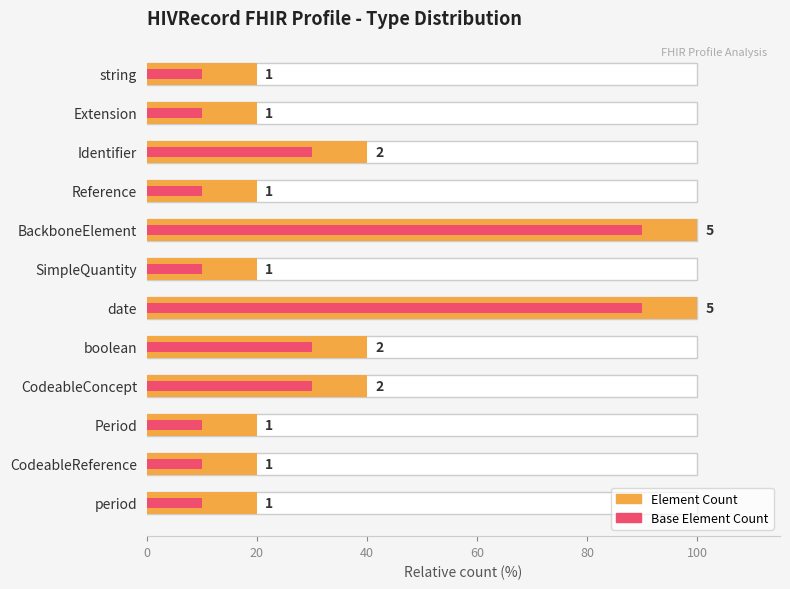

What is the greatest value displayed?

100